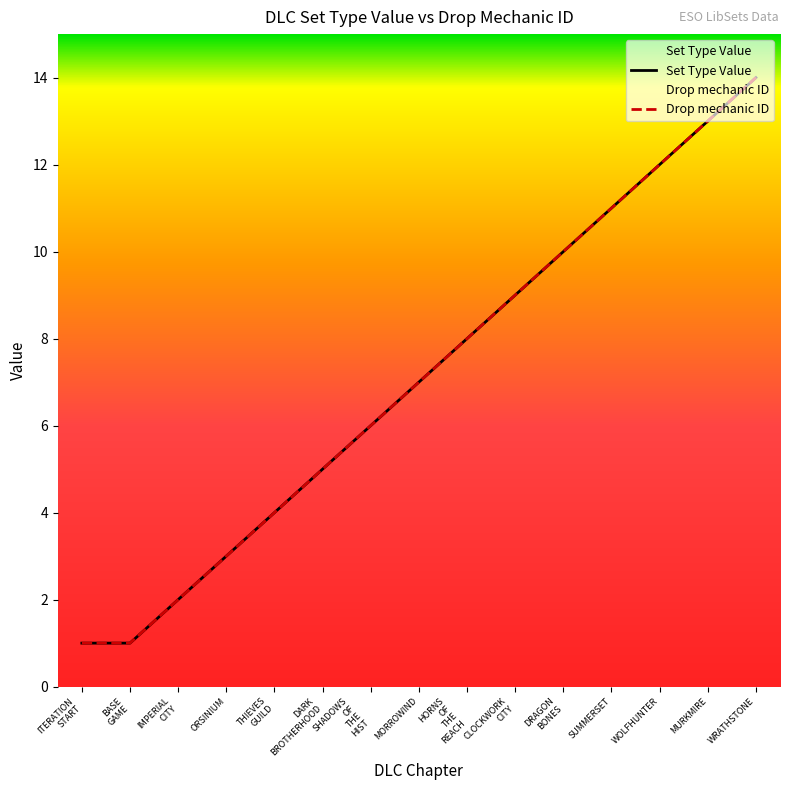

The Drop mechanic ID series shows 11 at SUMMERSET. True or false?

True